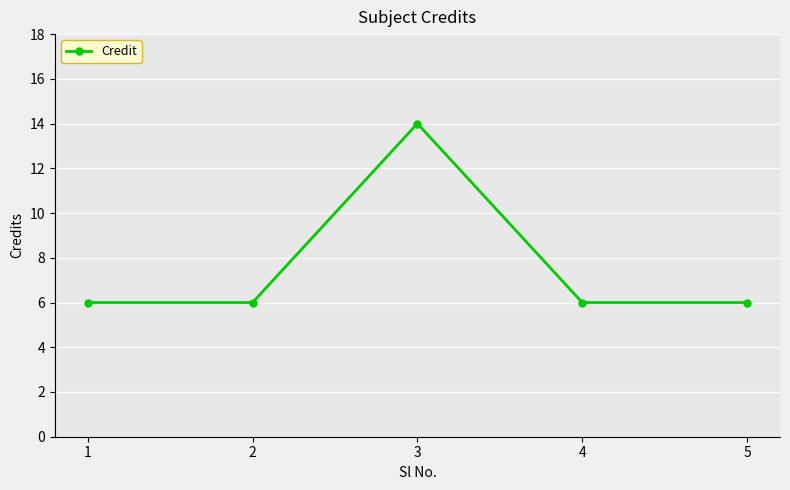

What is the change in value from 3 to 5?

-8